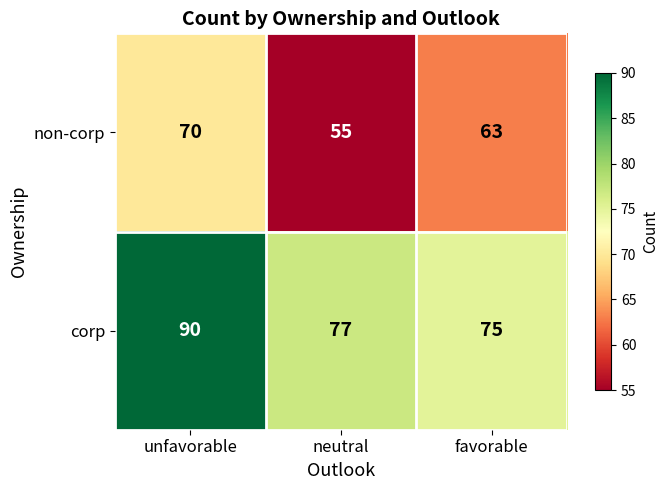

What value does the non-corp series have at neutral, to the nearest 10?

60